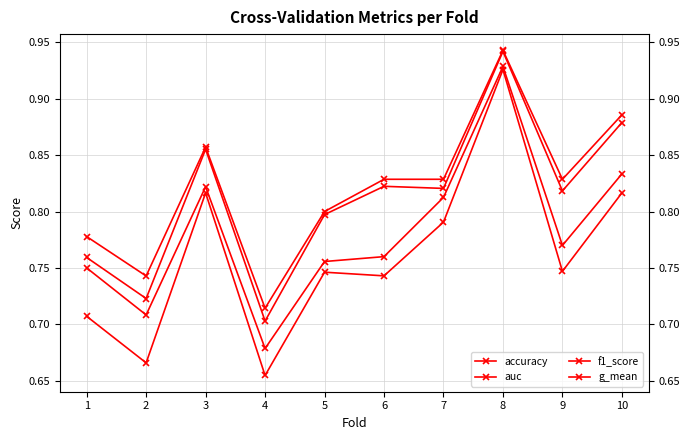

True or false: g_mean and accuracy intersect in this chart.

False